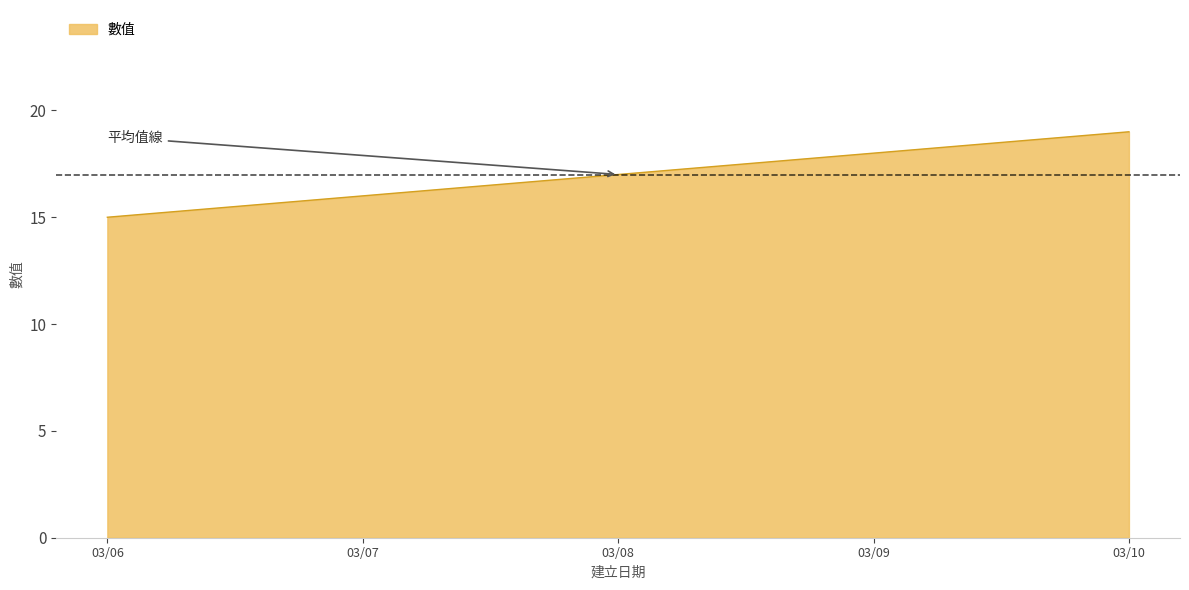

Where is the data nearest to the value 17?

03/08